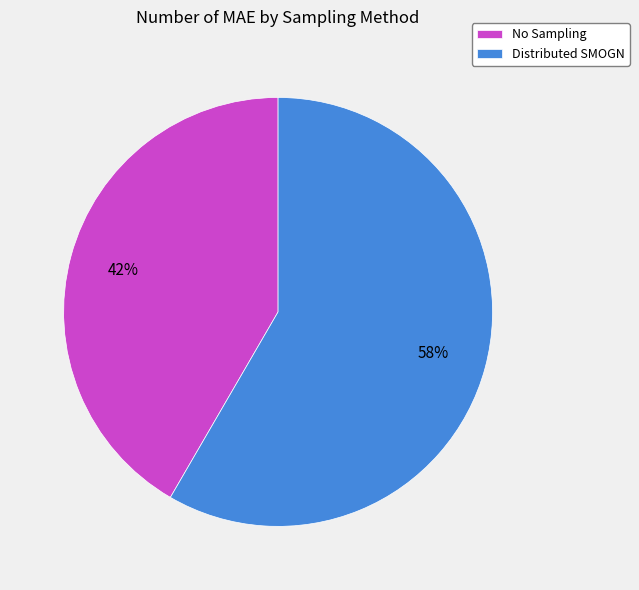

Which has a higher value, No Sampling or Distributed SMOGN?

Distributed SMOGN